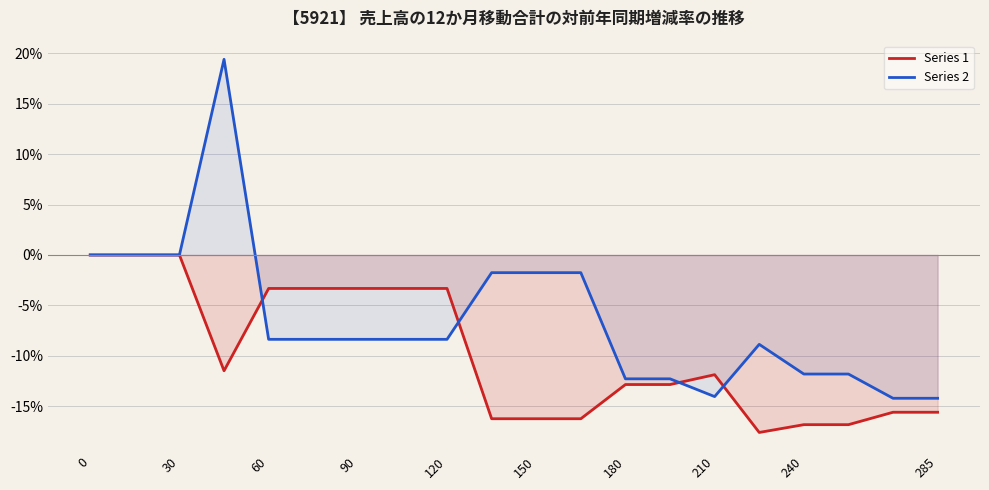

What is the minimum value shown in the chart?

-17.6